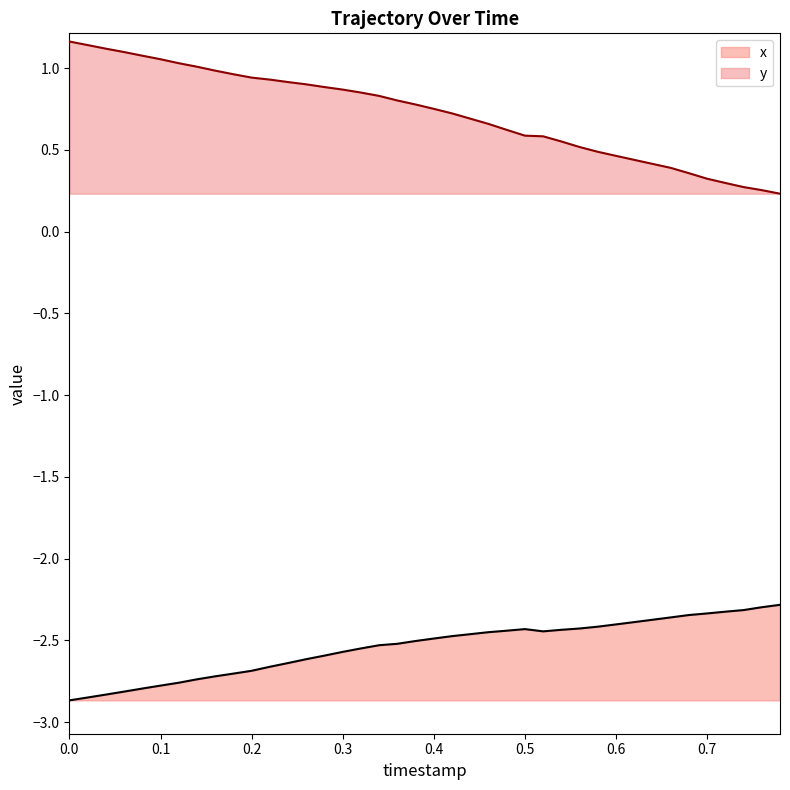

Rank the series by their average value, from lowest to highest.

x, y